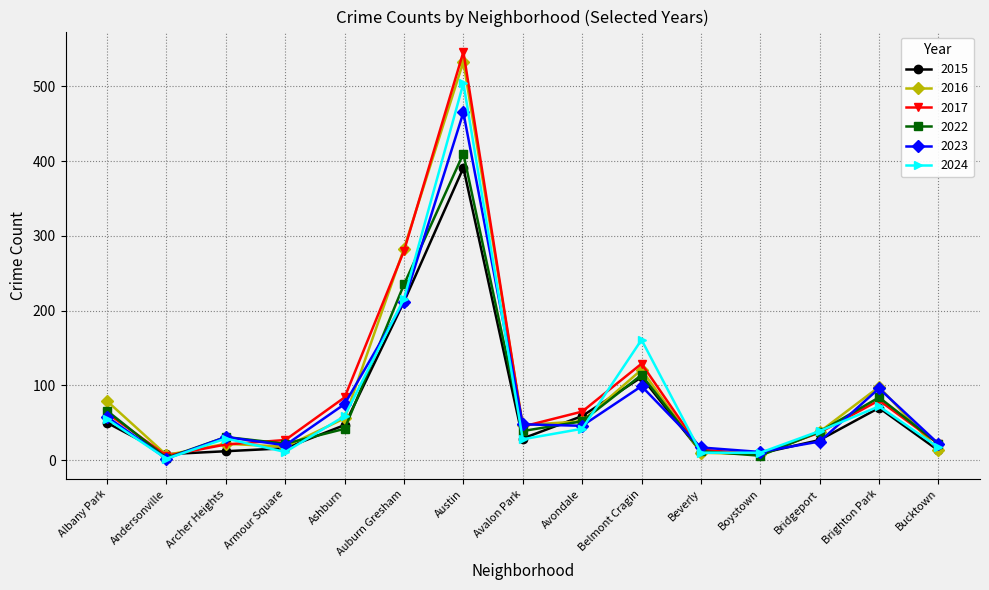

What is the difference between the 2024 values at Beverly and Archer Heights?

19